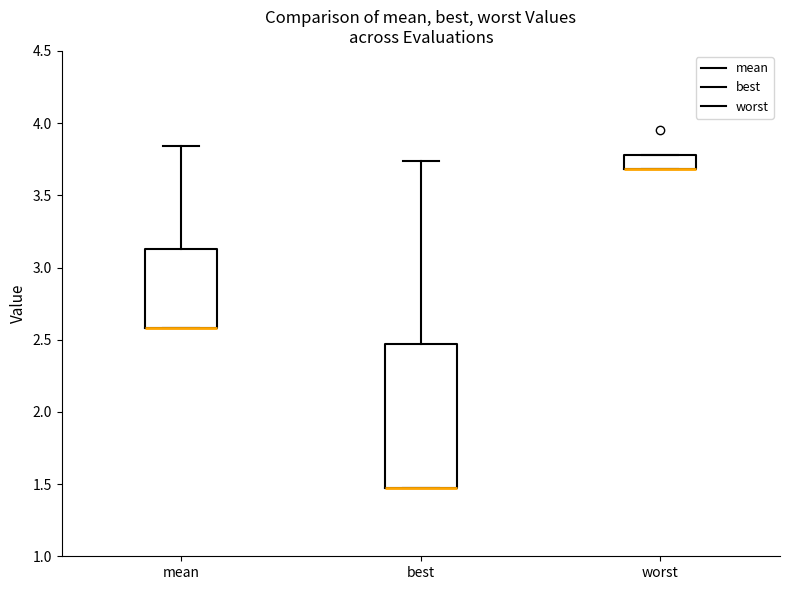

Reading left to right, transcribe this box plot: for each box, give where its median line is, the range the box spans, and where its two whiskers end, as read against the y-axis. The values are not printed on the chart, so give them approximately, as read against the axis.

mean: median 2.60 (drawn on the box's lower edge), box 2.60 to 3.15, whiskers 2.60 to 3.85
best: median 1.45 (drawn on the box's lower edge), box 1.45 to 2.45, whiskers 1.45 to 3.75
worst: median 3.70 (drawn on the box's lower edge), box 3.70 to 3.80, whiskers 3.70 to 3.80